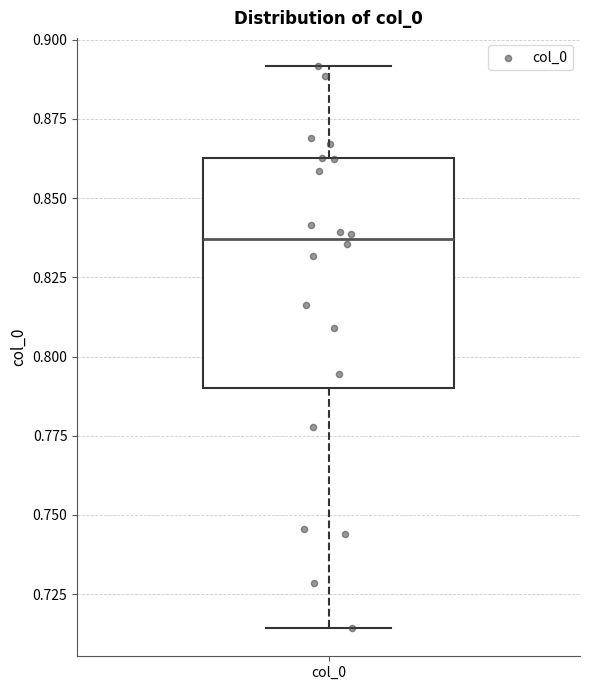

Read this box plot against the y-axis: the position of the median line, the range covered by the box, and the ends of both whiskers. The values are not printed on the chart, so give them approximately, as read against the axis.

median 0.835, box 0.790 to 0.865, whiskers 0.715 to 0.890